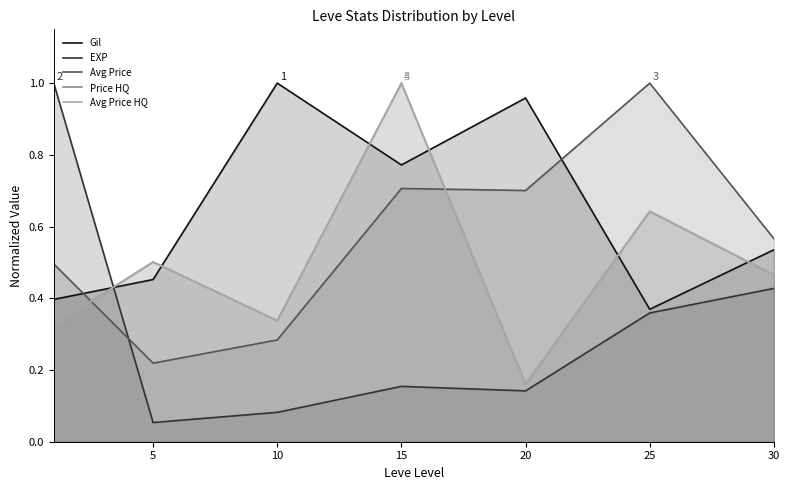

True or false: Price HQ and Avg Price HQ intersect in this chart.

False